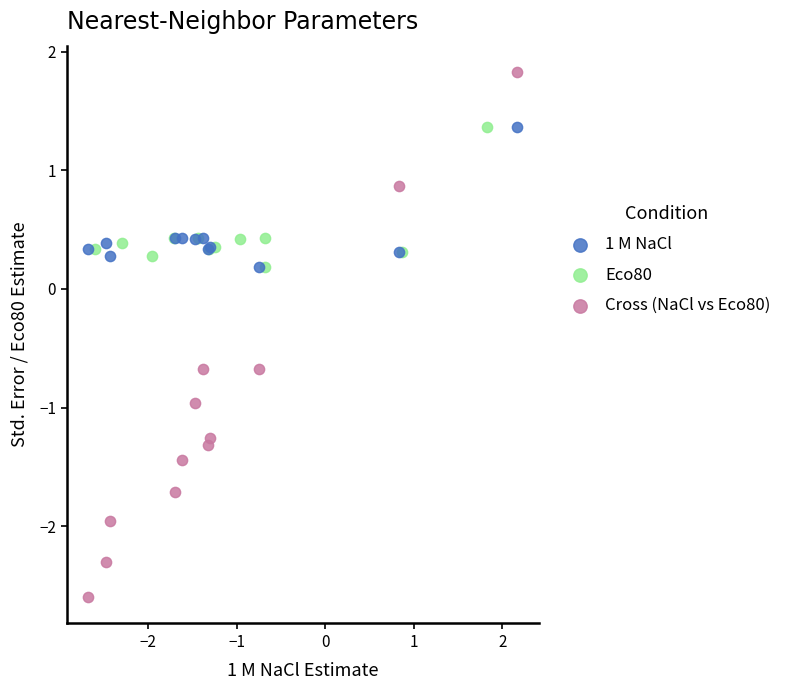

Which series contains the highest Y value?

Cross (NaCl vs Eco80)